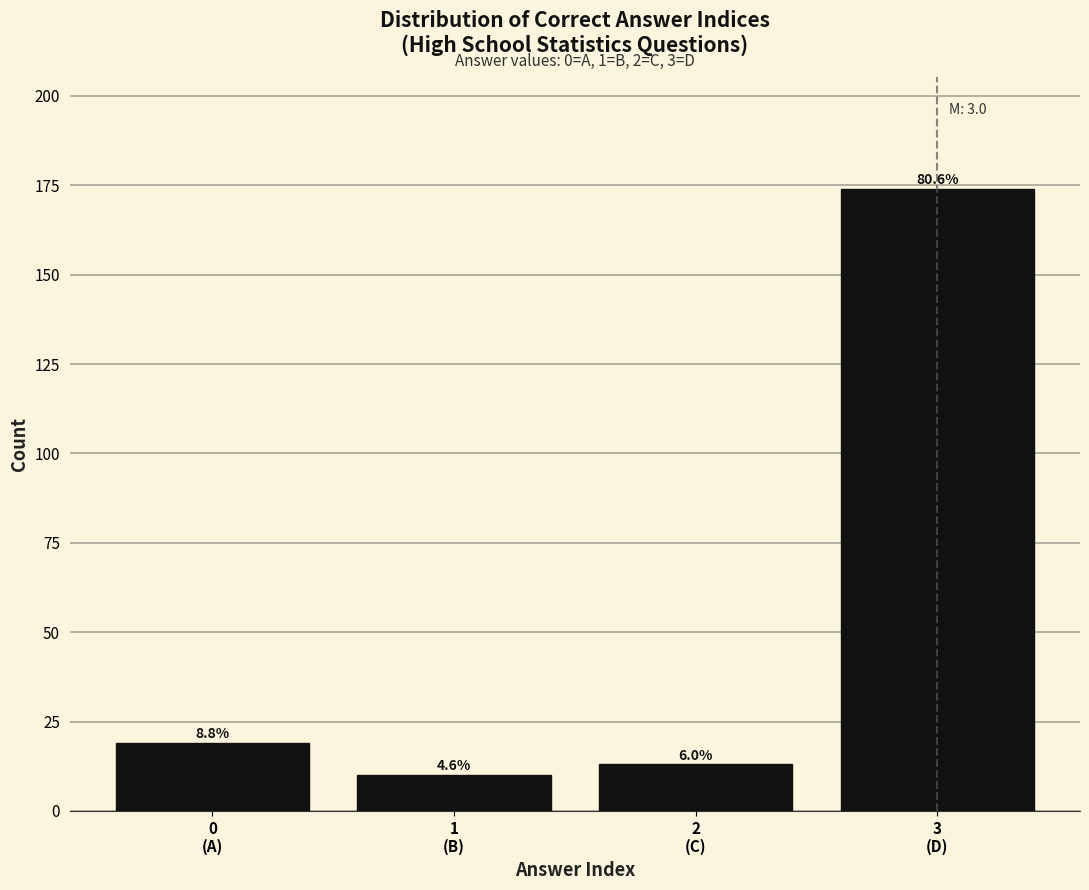

Are the bars horizontal?

No